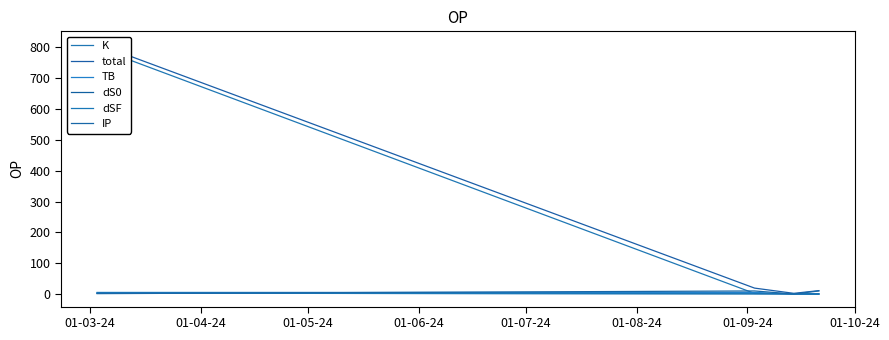

What is the difference between the highest and lowest values at 01-05-24?

2.3